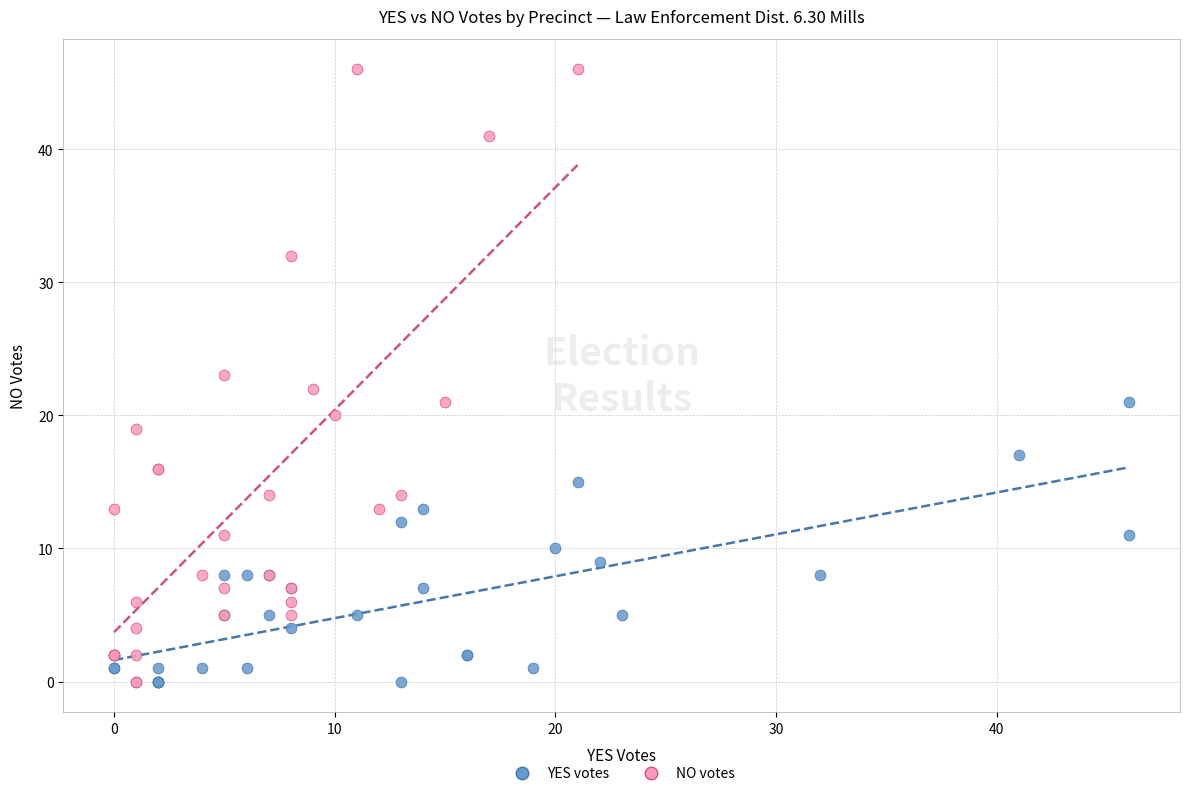

What are all the series names shown in the legend?

YES votes, NO votes